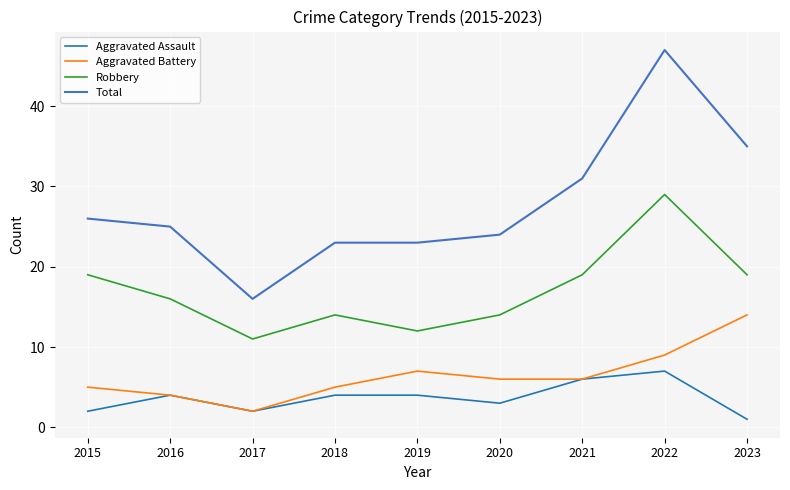

How many interior local peaks does the Aggravated Battery series have?

1